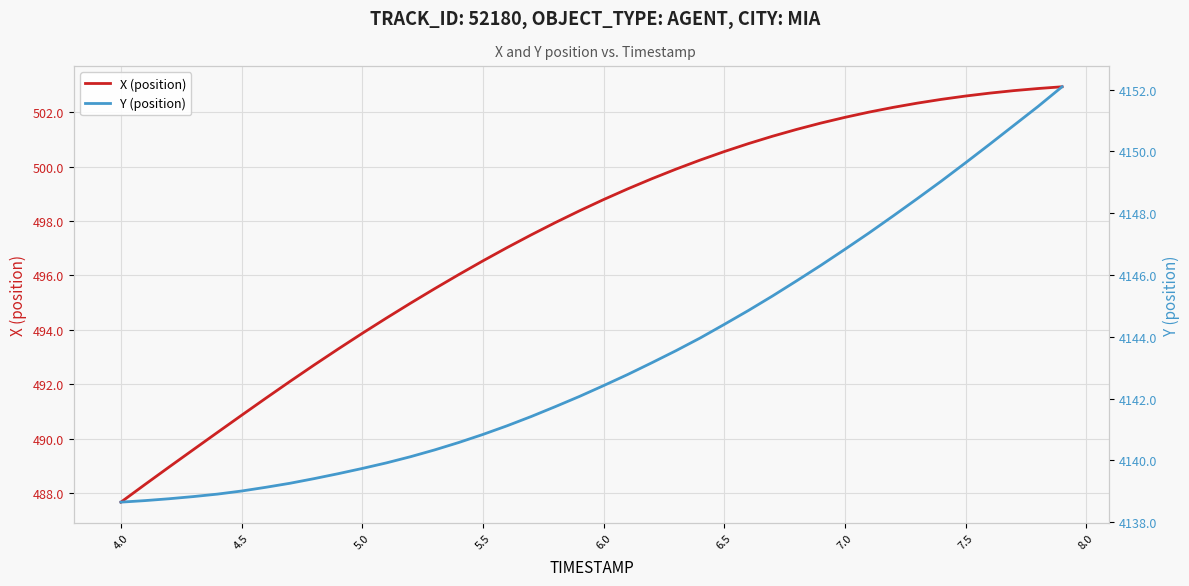

Which category has the lowest value in the X (position) series?

4.0